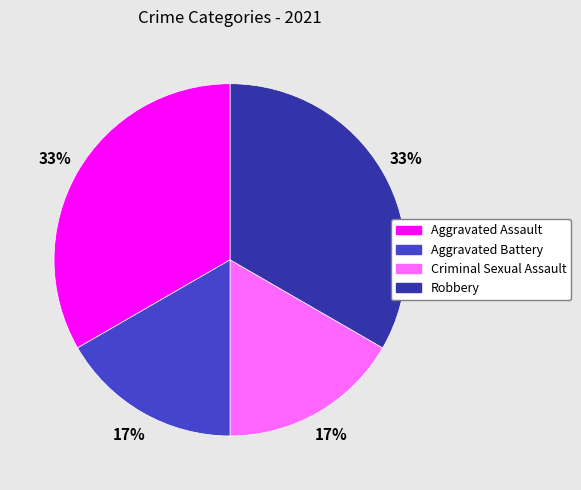

What percentage is the Criminal Sexual Assault slice, to the nearest percent?

17%